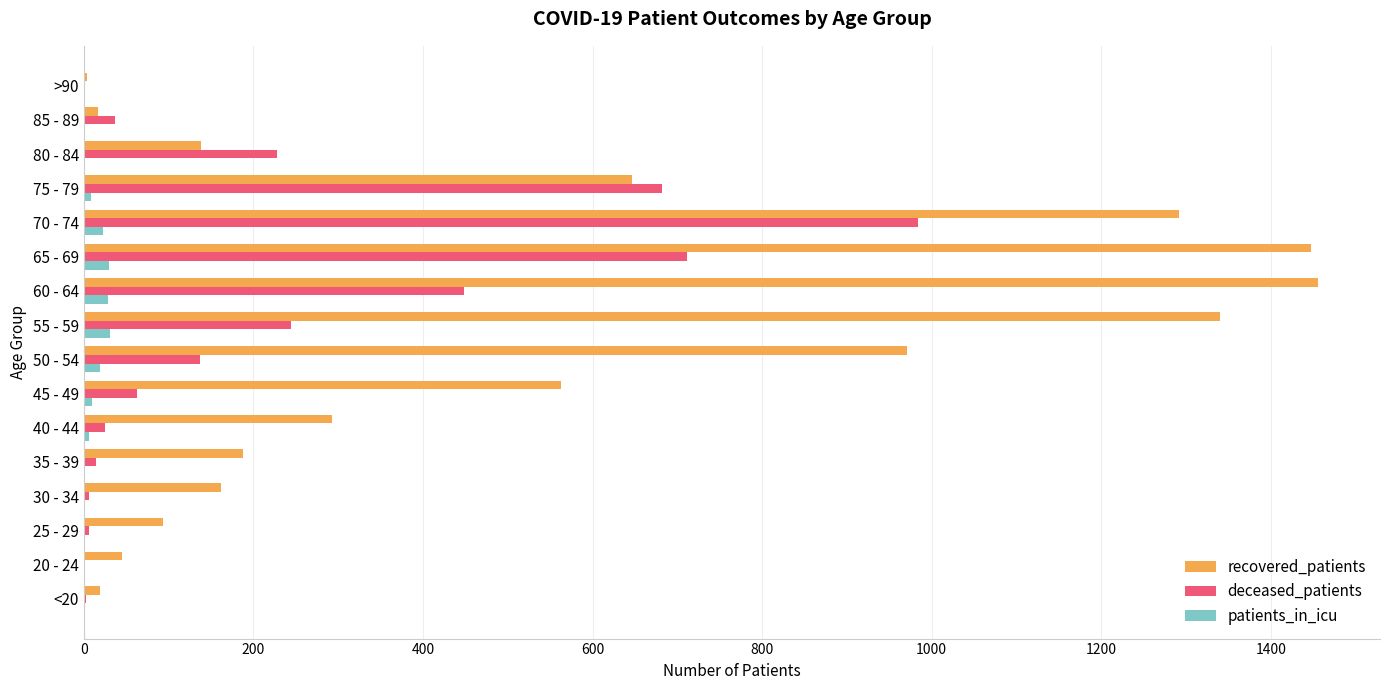

What are all the series names shown in the legend?

recovered_patients, deceased_patients, patients_in_icu